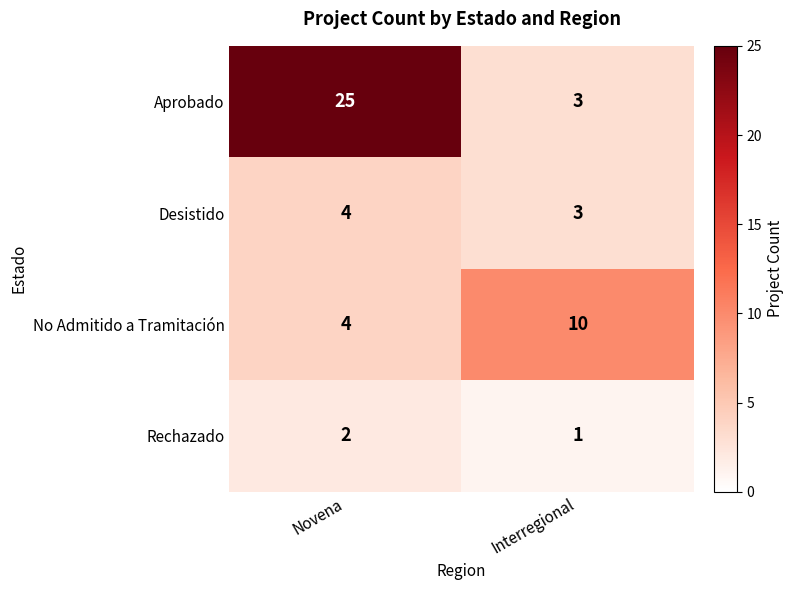

The Aprobado series shows 4 at Interregional. True or false?

False